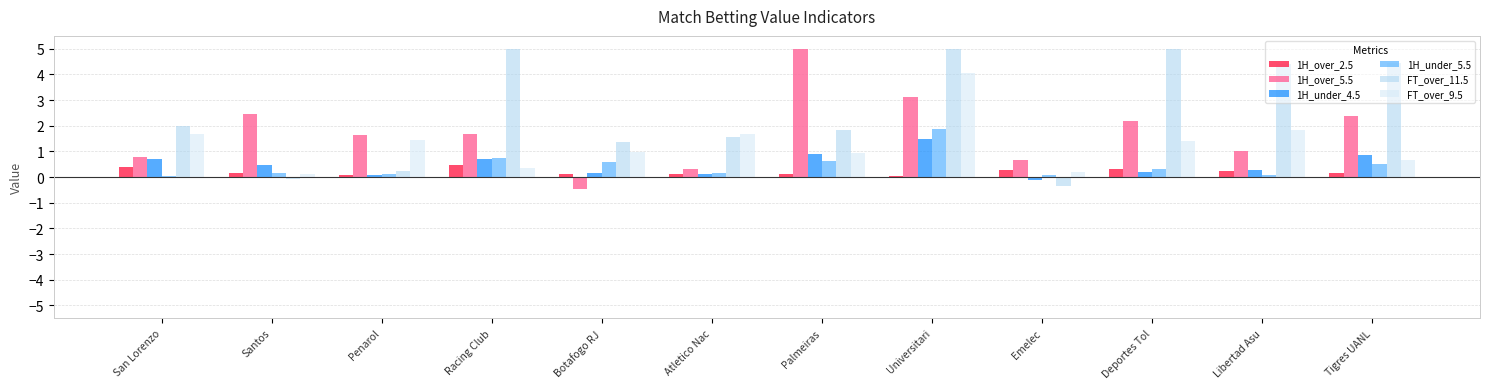

The value of 1H_under_4.5 at Deportes Tol is 0.2. True or false?

True